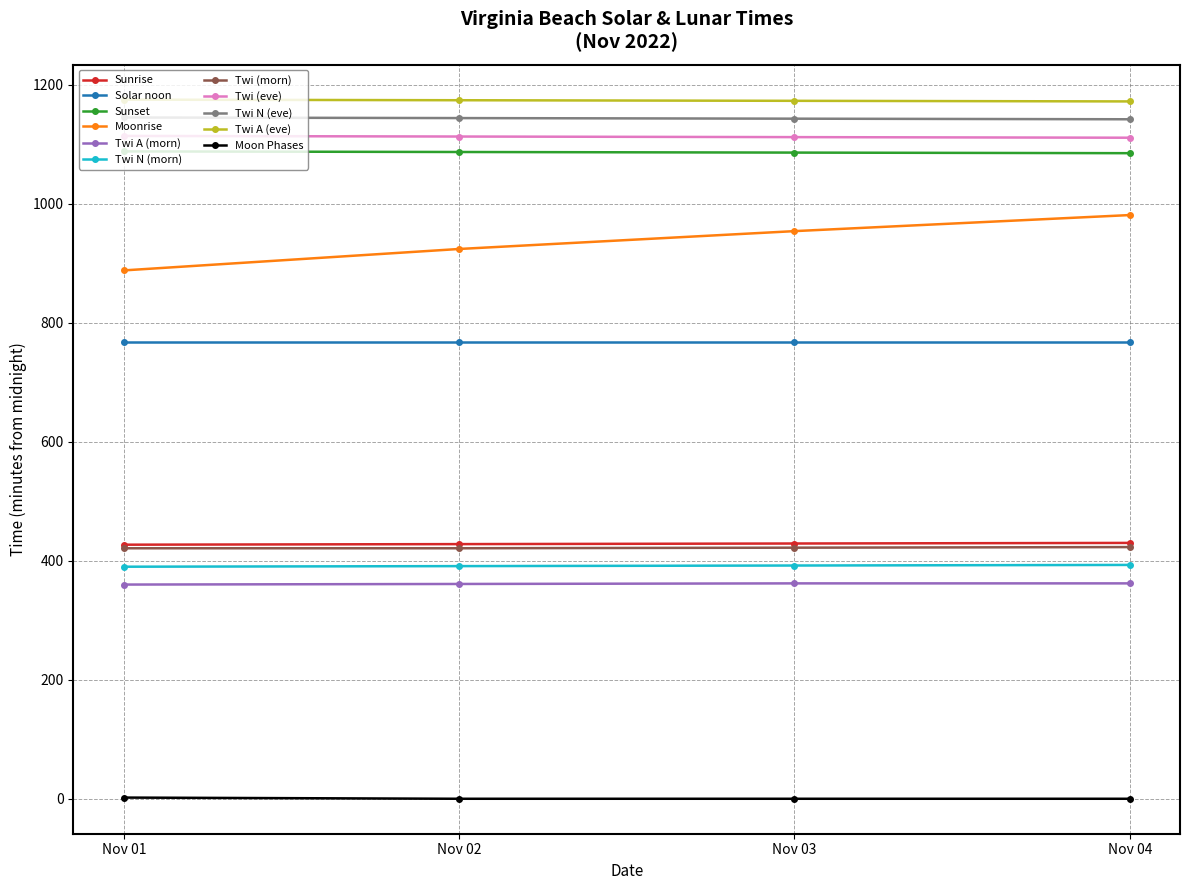

At how many categories does at least one series exceed 653?

4